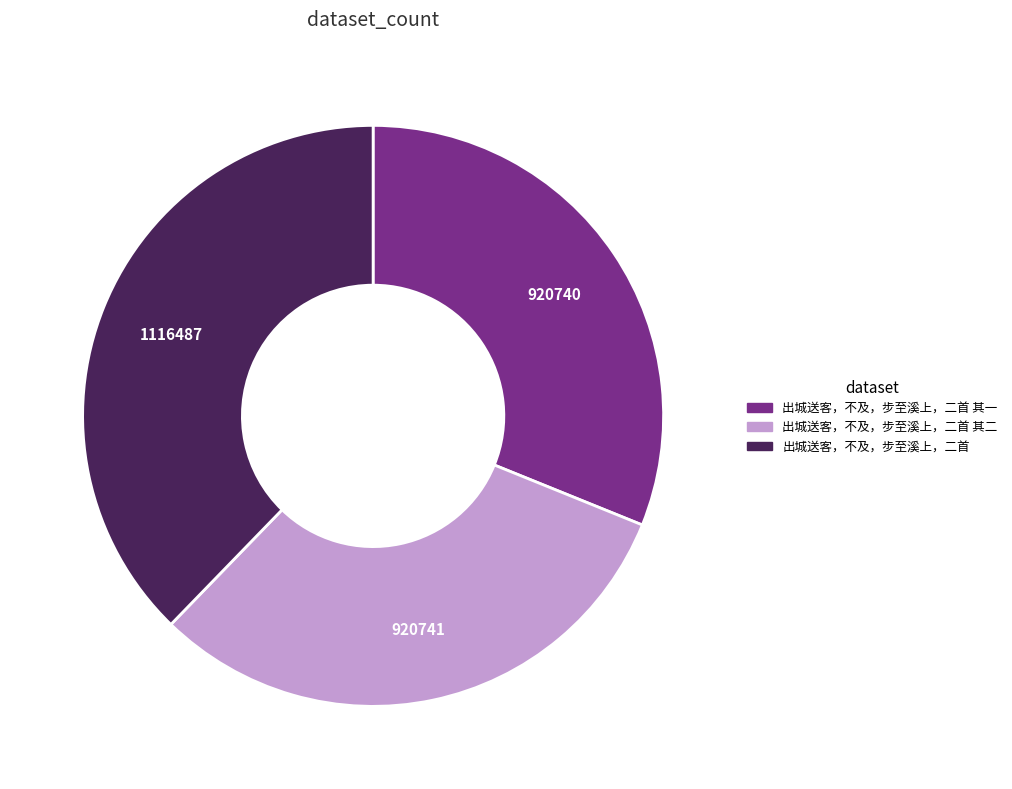

Is there any slice that represents more than half of the pie?

No